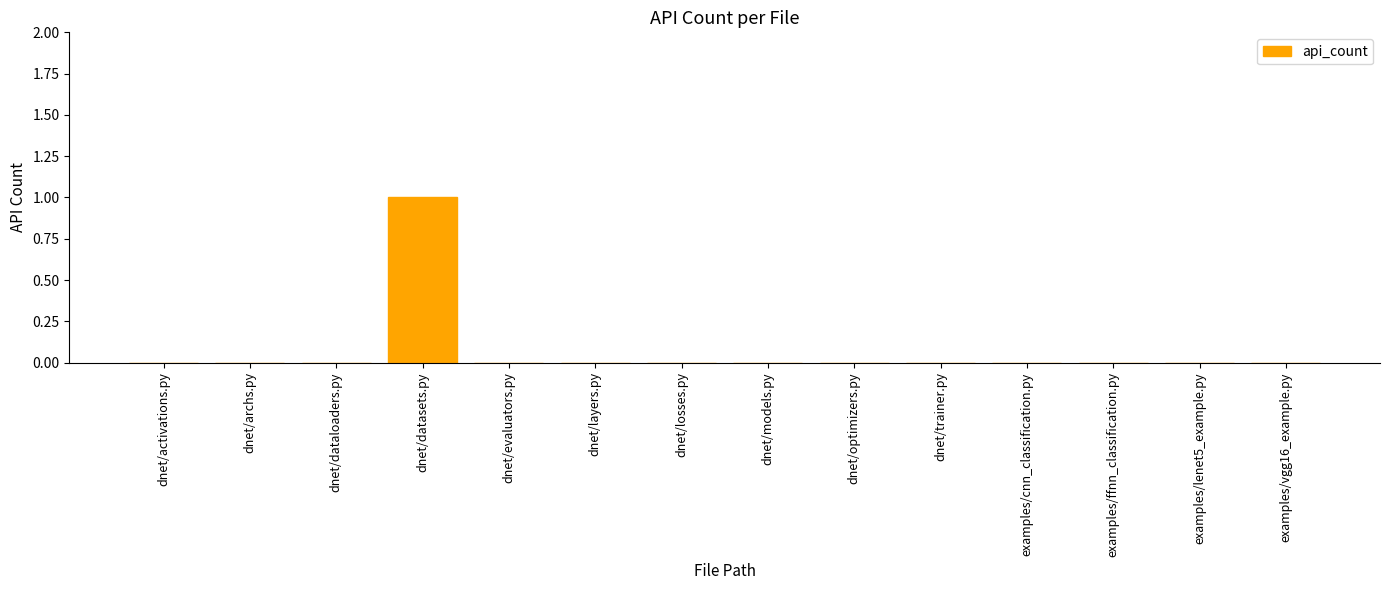

The value at dnet/dataloaders.py is 0. True or false?

True